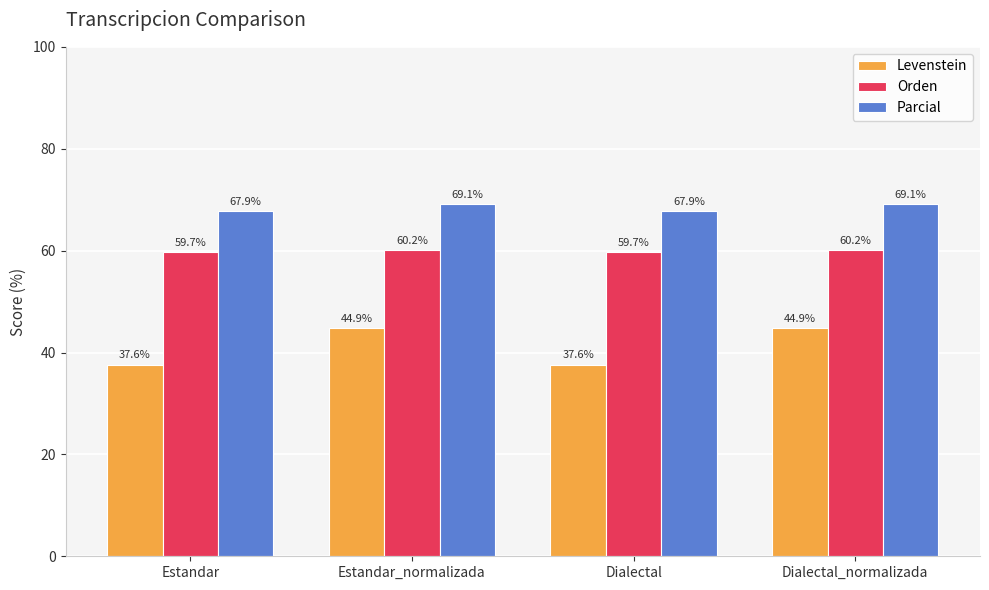

What is the value of the Parcial bar at the 4th from the left?

69.1